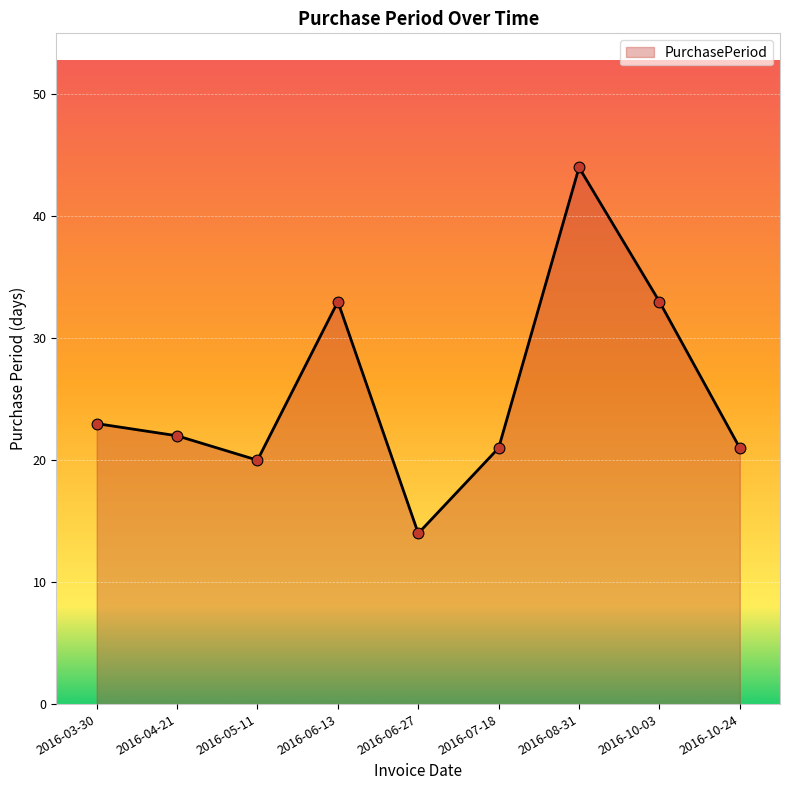

What is the change in value from 2016-06-13 to 2016-07-18?

-12